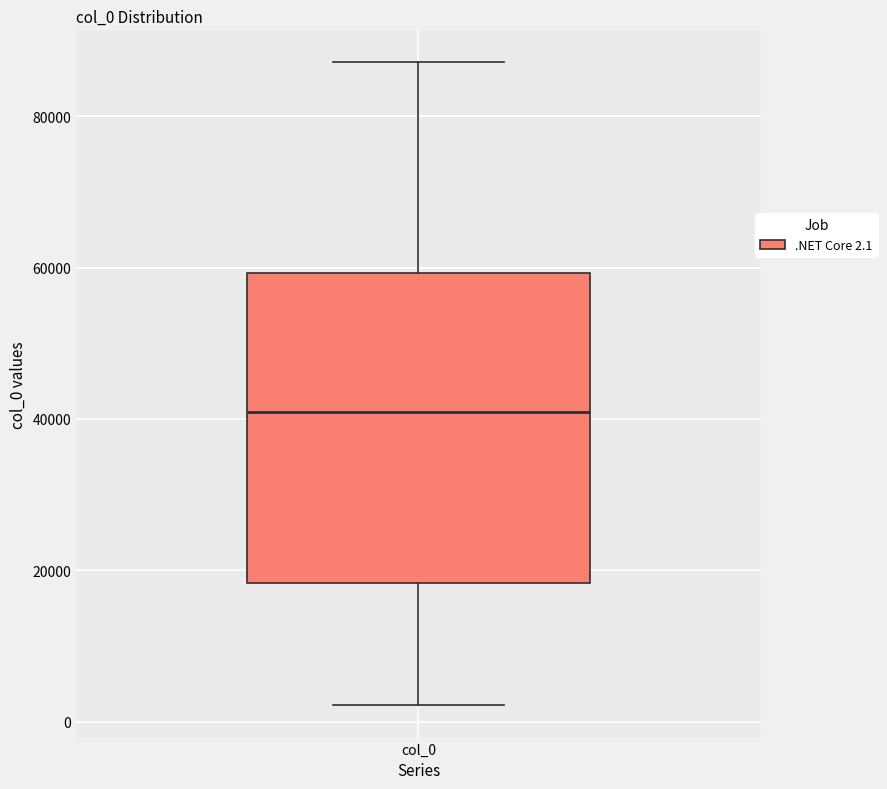

Where does the lower whisker of the box for col_0 end on the y-axis? The values are not printed on the chart, so give them approximately, as read against the axis.

2000